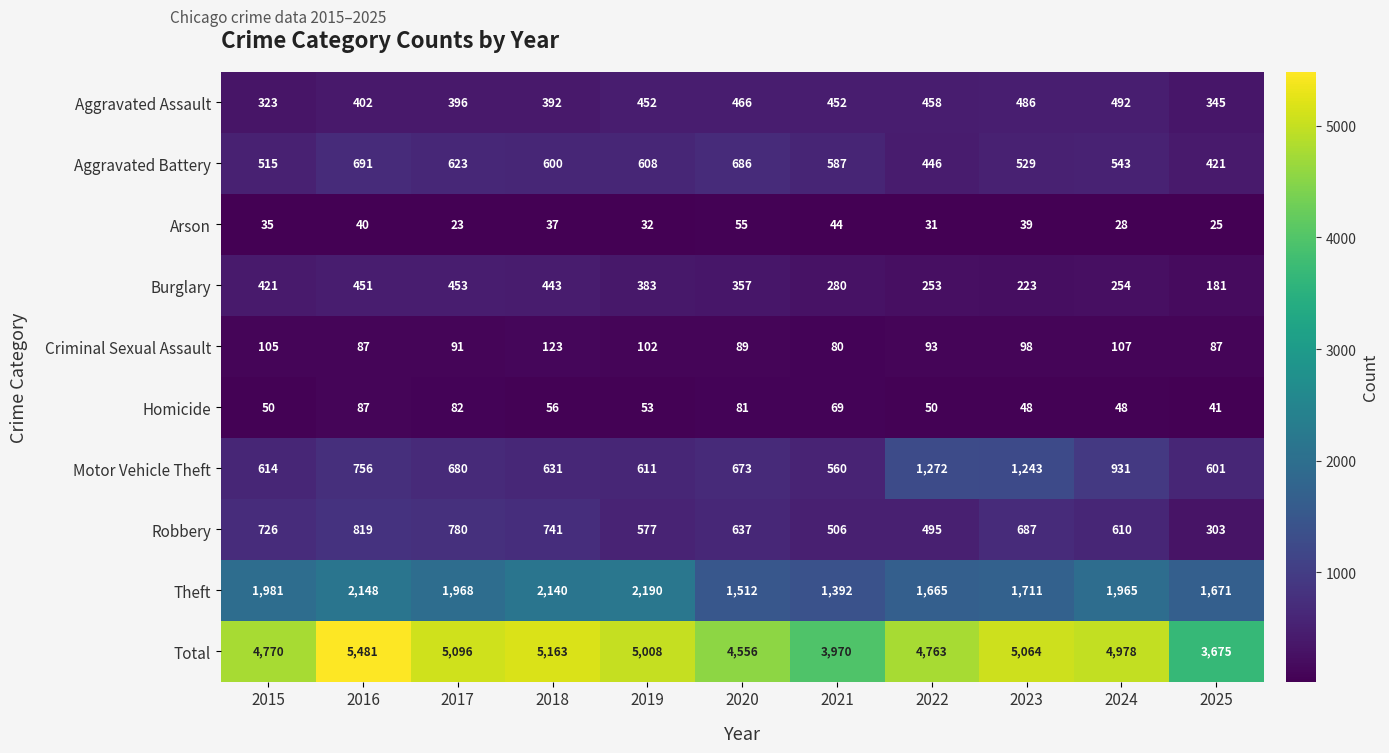

How many data points in Motor Vehicle Theft are less than 673?

5